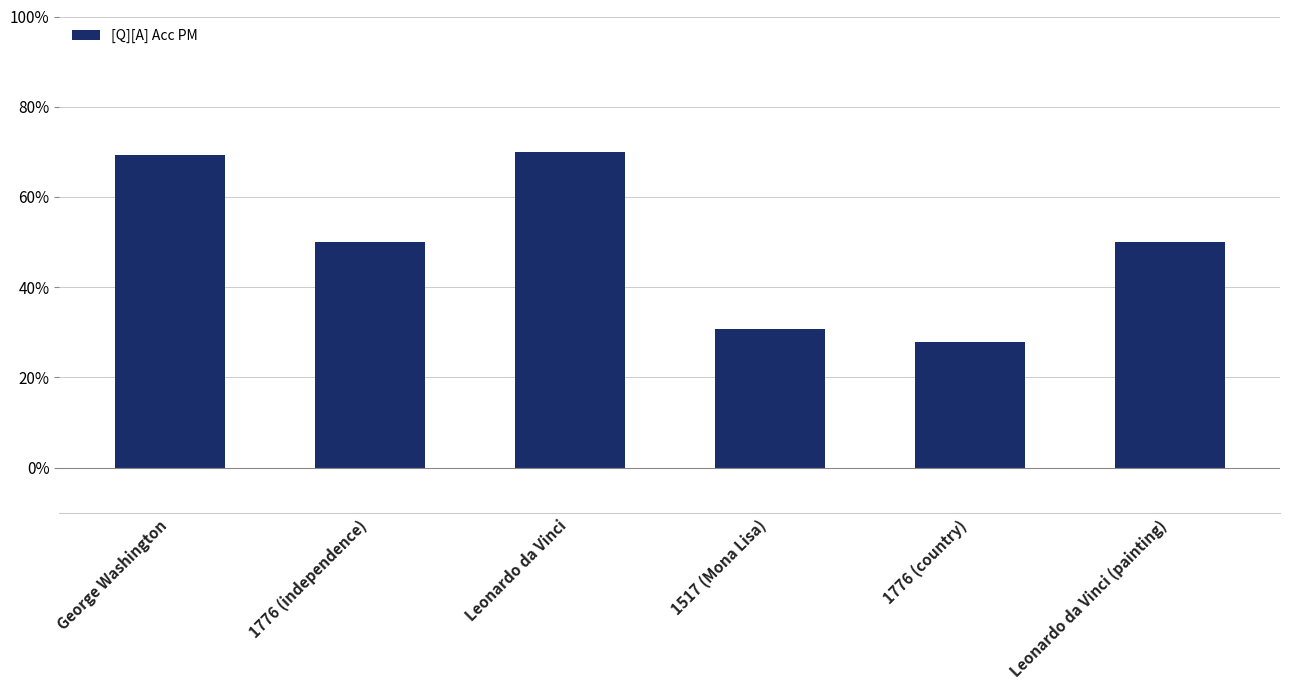

Between 1776 (independence) and 1517 (Mona Lisa), which is larger?

1776 (independence)